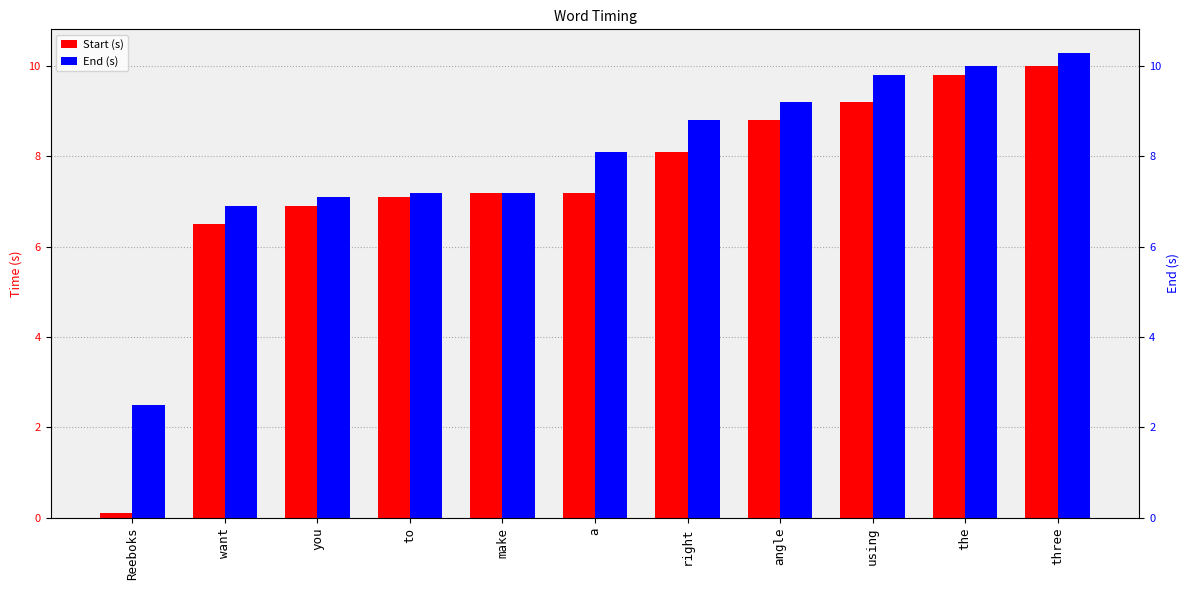

How many values in the End (s) series are below 8?

5